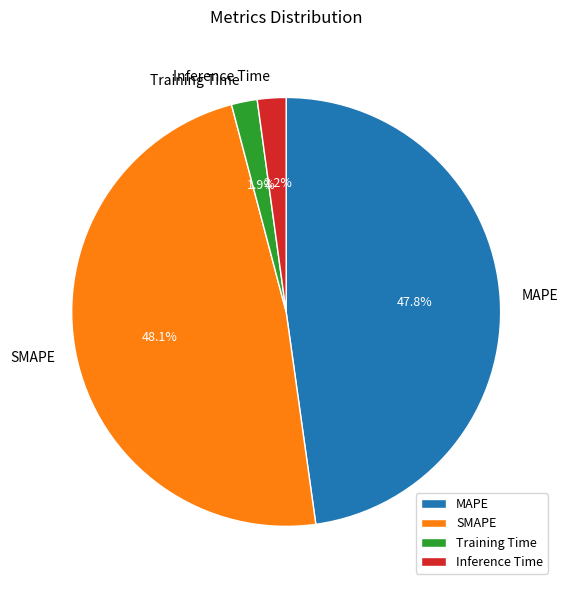

To the nearest percent, what is the difference between the largest and smallest slice percentages?

46%